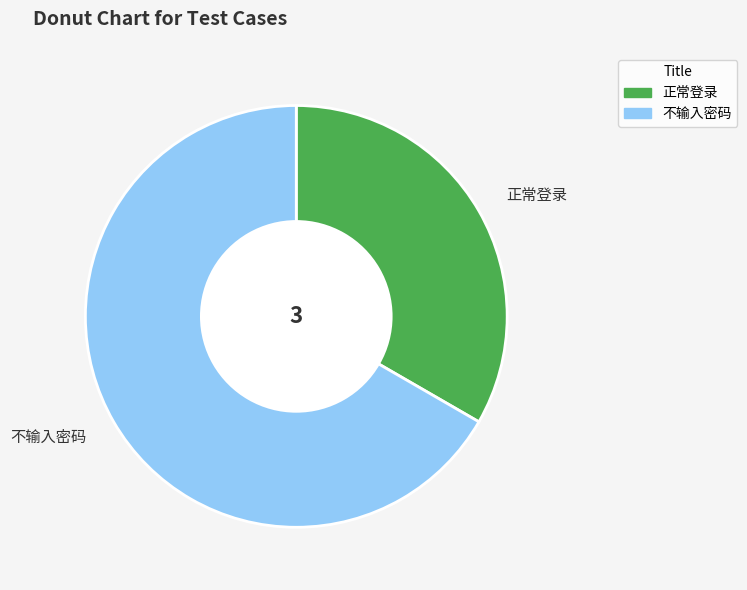

Is there any slice that represents more than half of the pie?

Yes